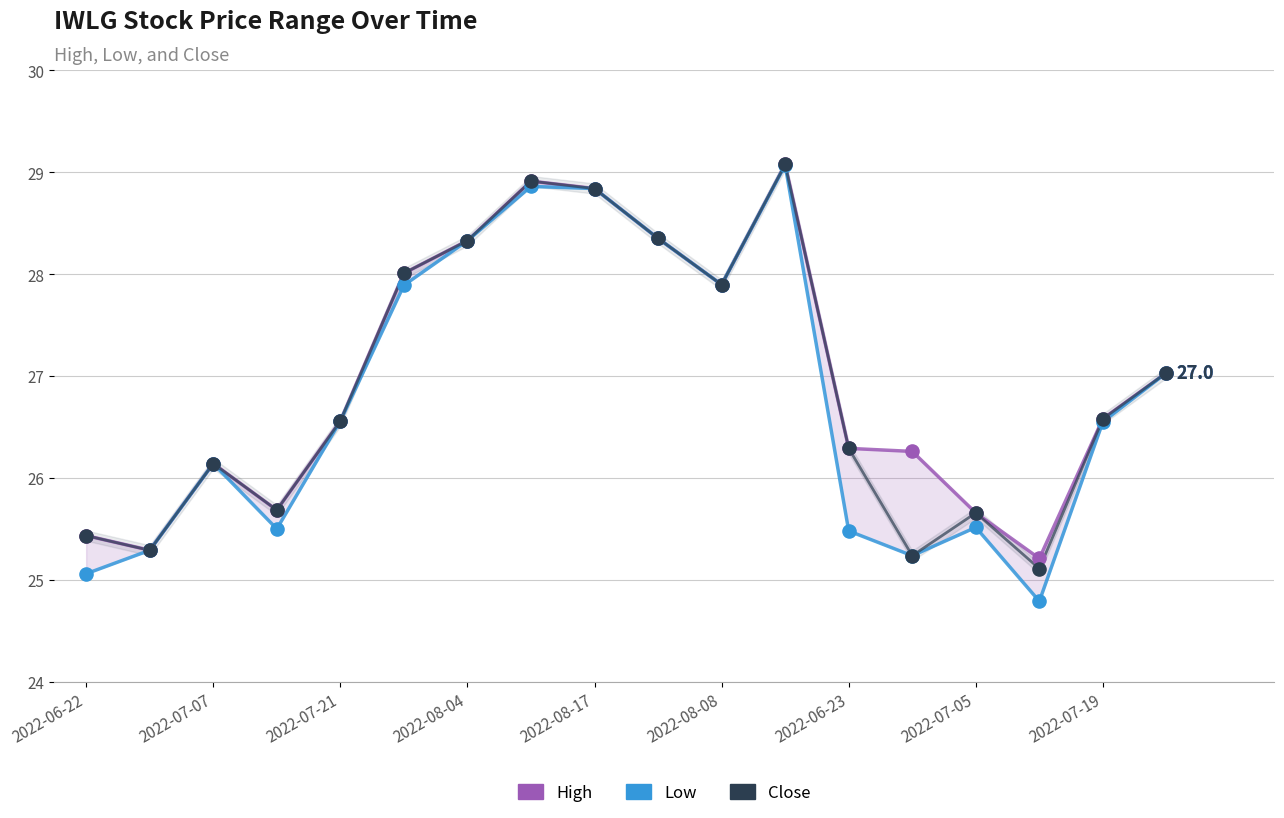

Is the value of high at 2022-06-23 greater than the value of close at 2022-08-11?

No